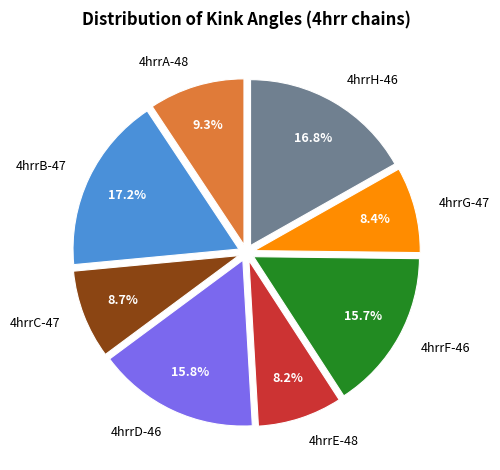

Does 4hrrC-47 represent more than half of the total?

No